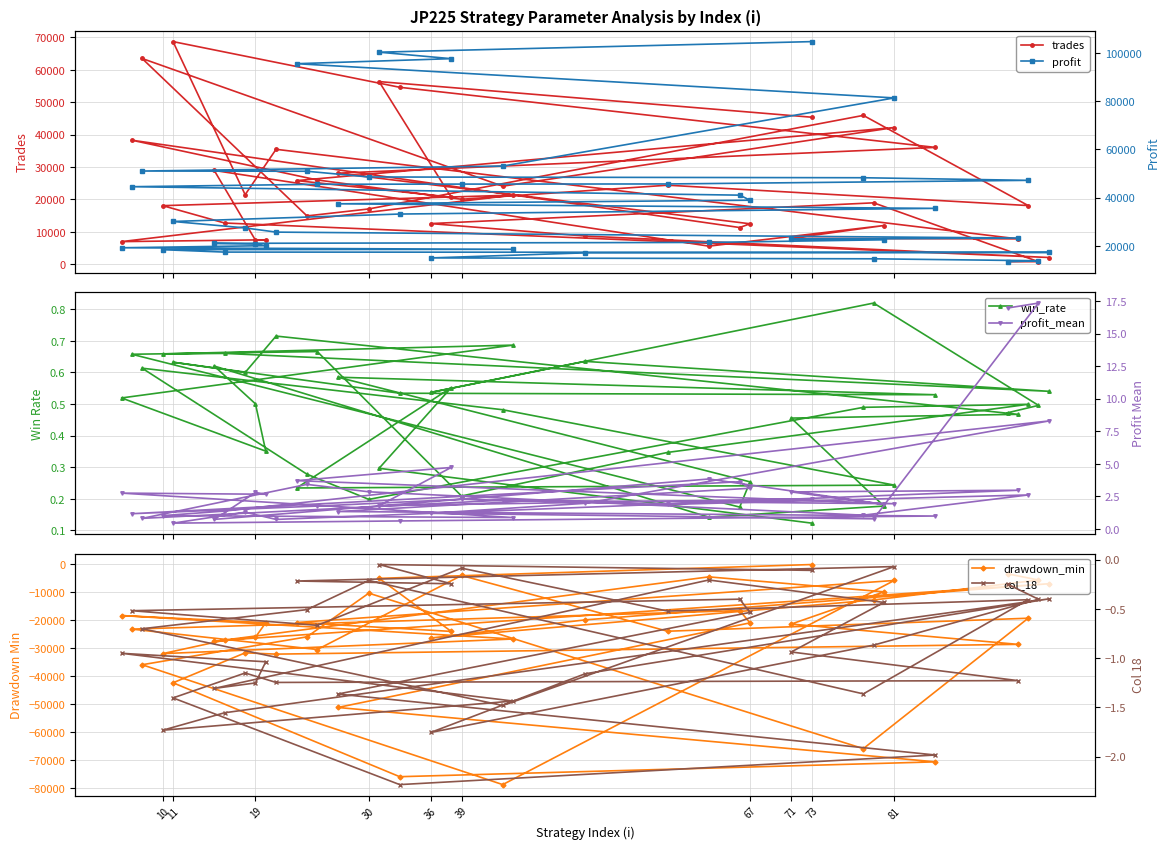

Is the value of trades at 35 greater than the value of win_rate at 36?

Yes